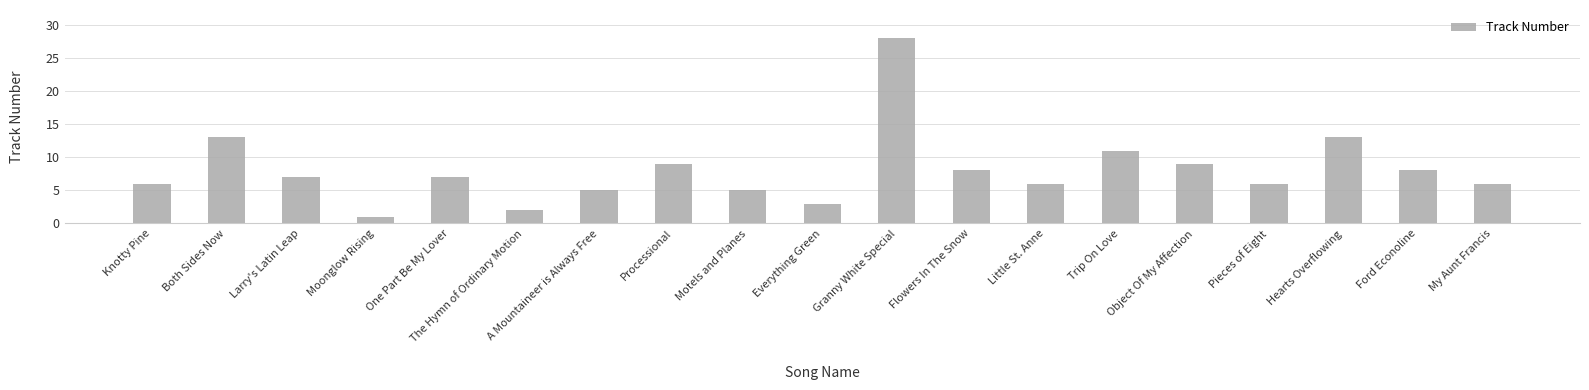

Count the number of data series in this chart.

1